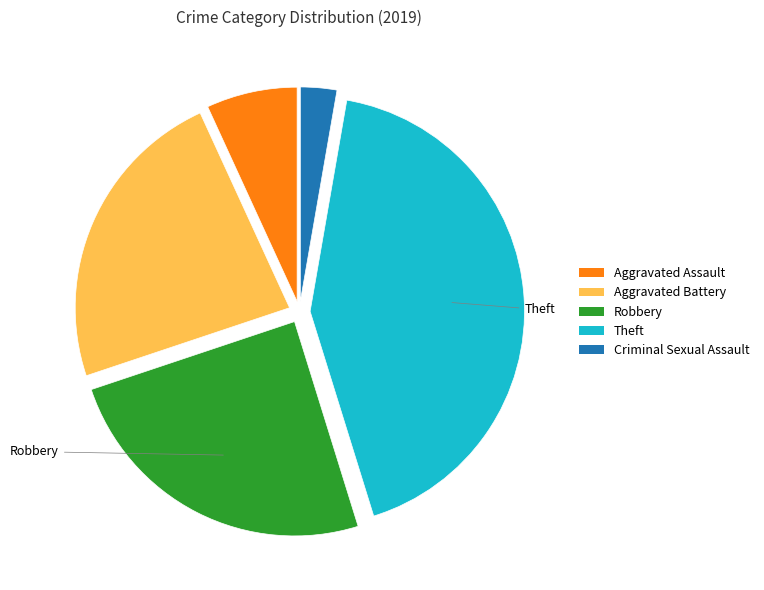

Is there any slice that represents more than half of the pie?

No